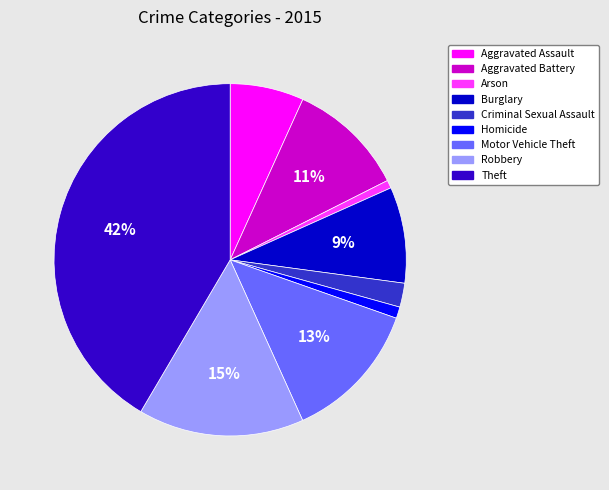

Is Robbery the majority of the pie?

No